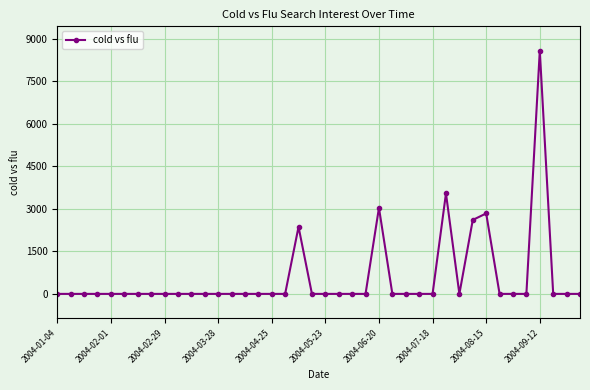

True or false: the data has more than 0 interior local peaks.

True